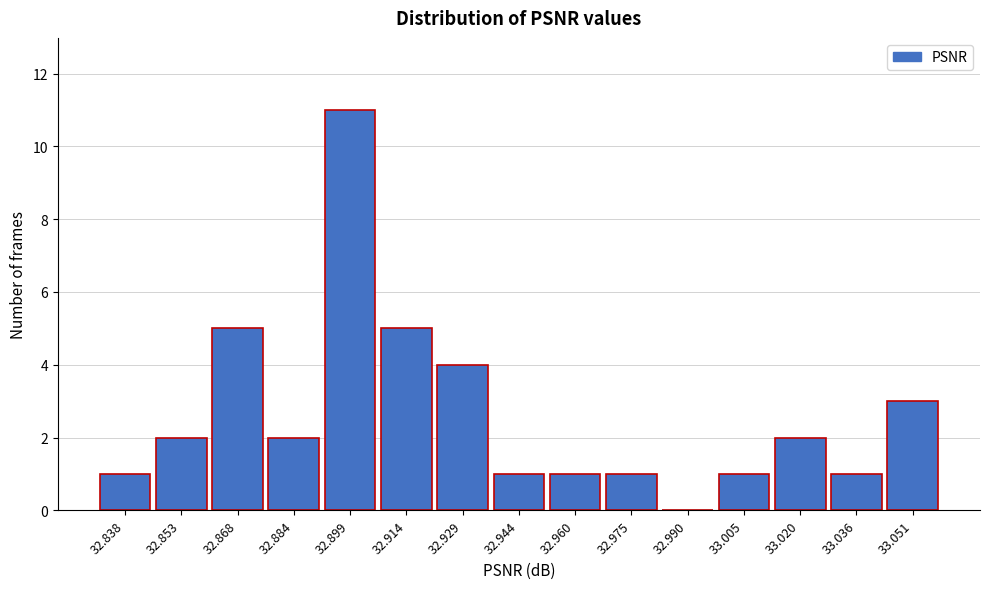

Which range on the x-axis has the tallest bar?

32.892 to 32.906